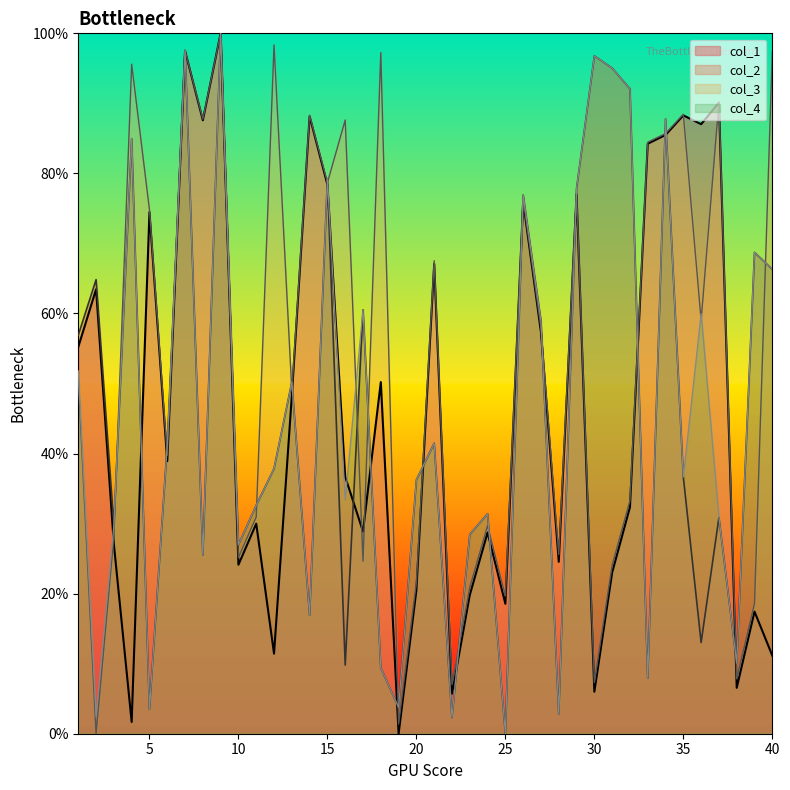

True or false: col_1 has more than 0 points higher than both neighbors.

True